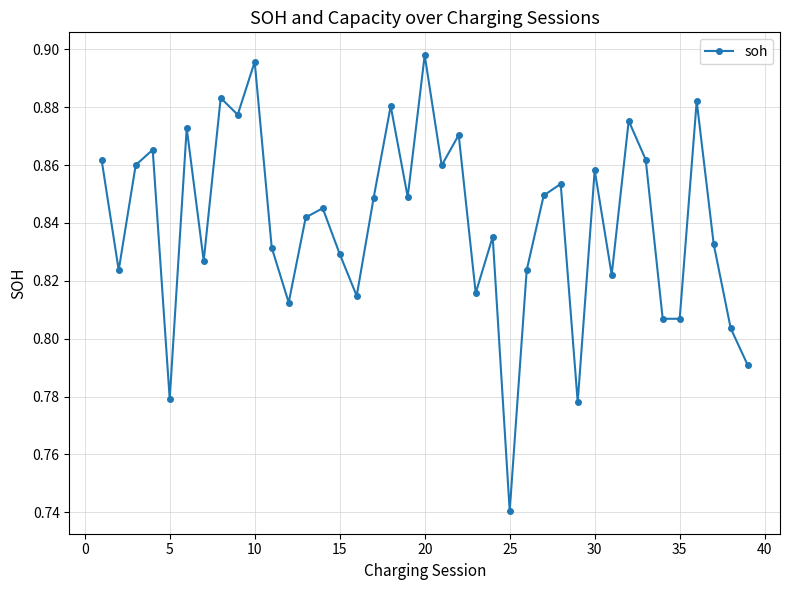

True or false: there are more than 1 points higher than both neighbors.

True